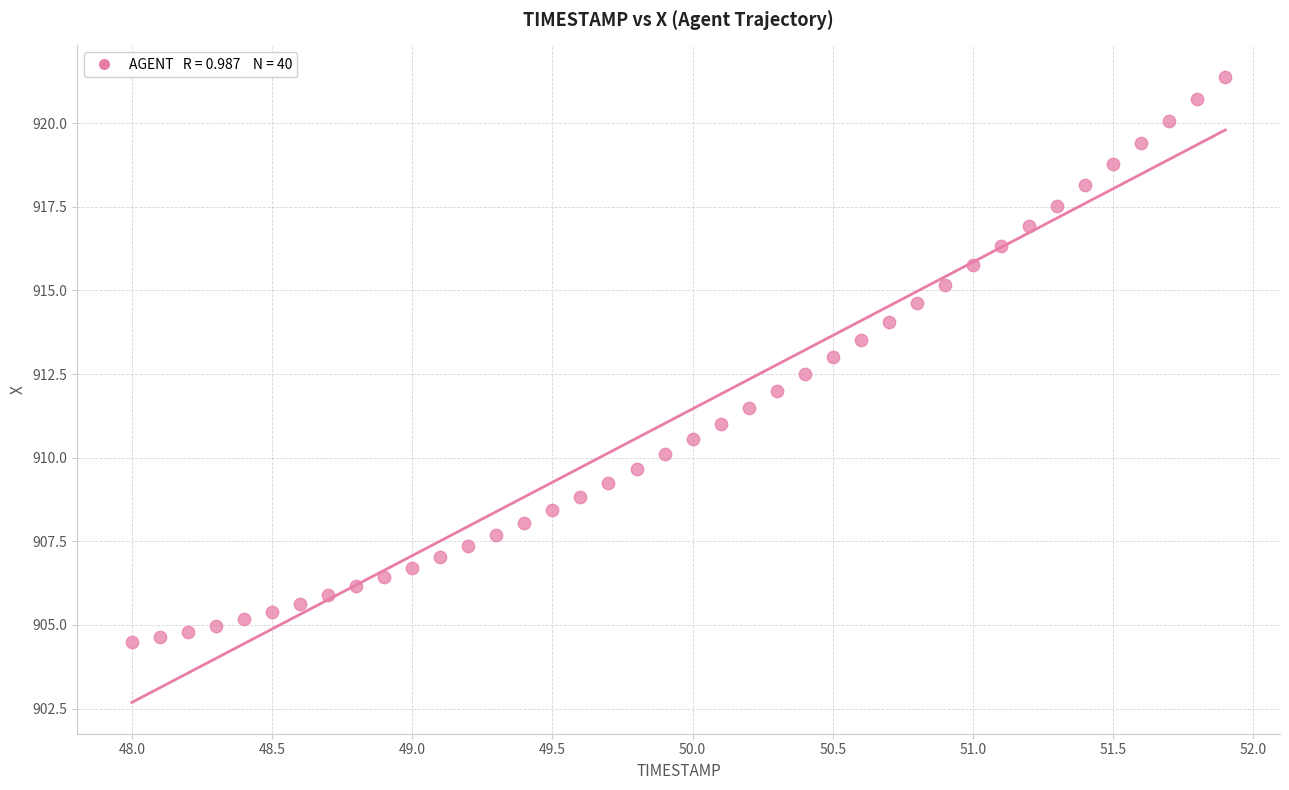

What is the range of X values (max minus min)?

3.9